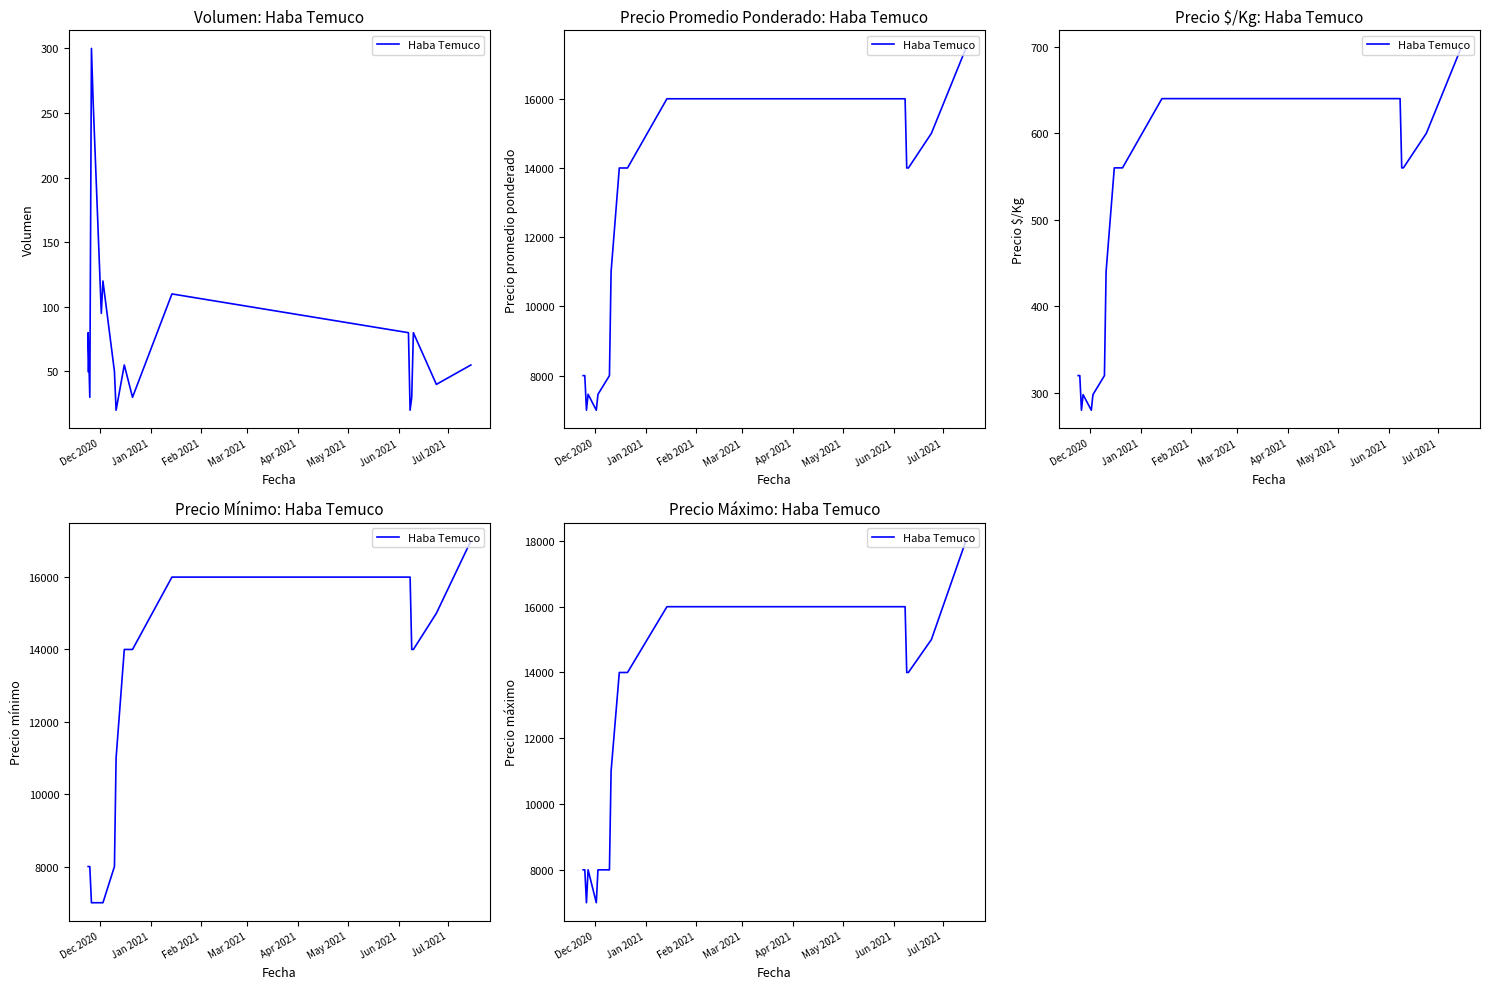

How many interior local valleys (lower than both neighbors) does the data have?

2